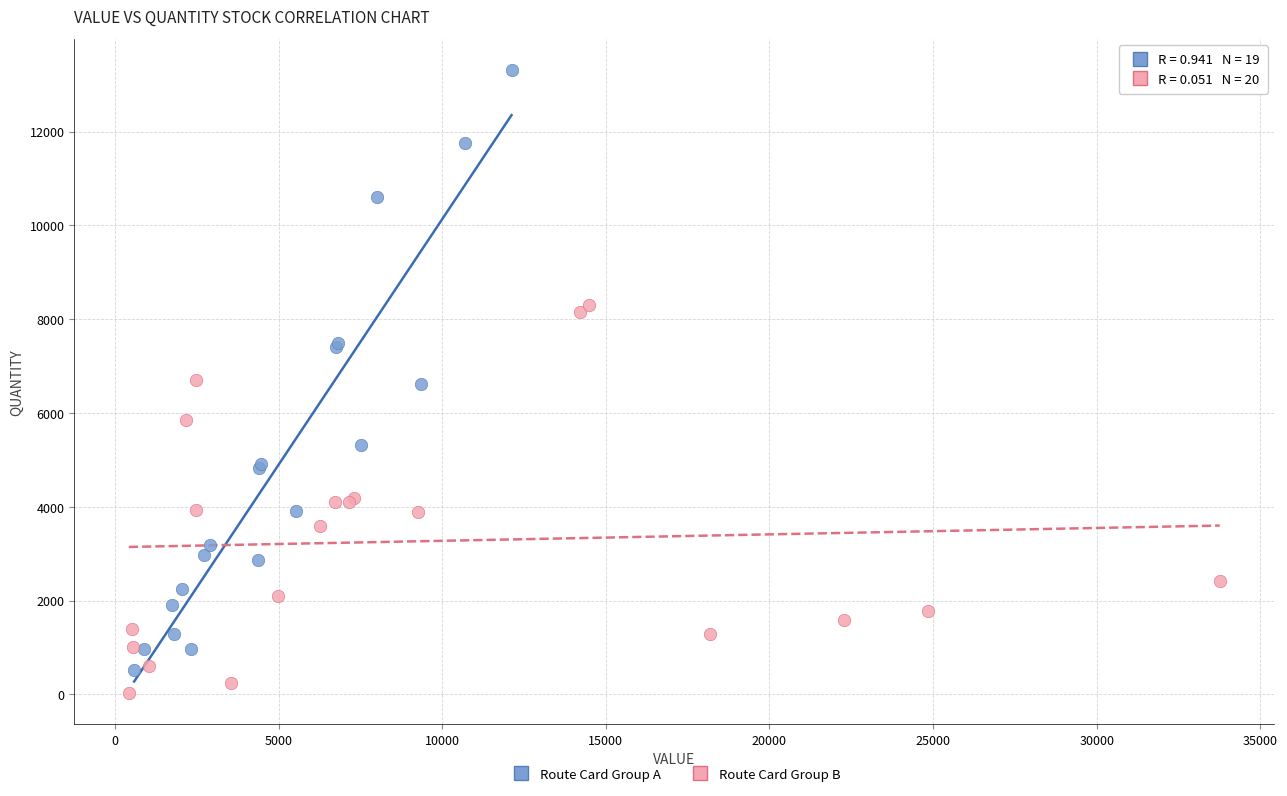

Which series has the largest Y range (max minus min)?

Route Card Group A